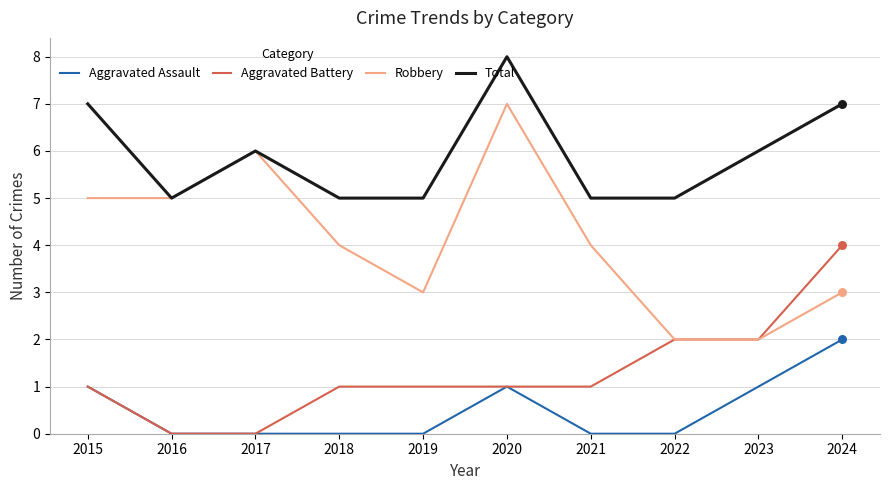

Which series has the largest total across all categories?

Total